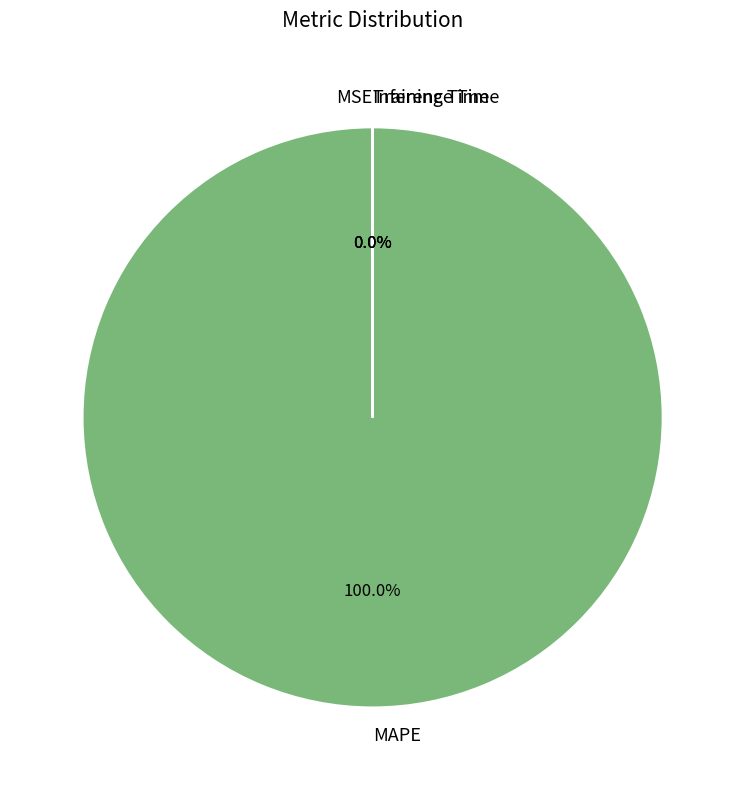

What is the majority slice?

MAPE